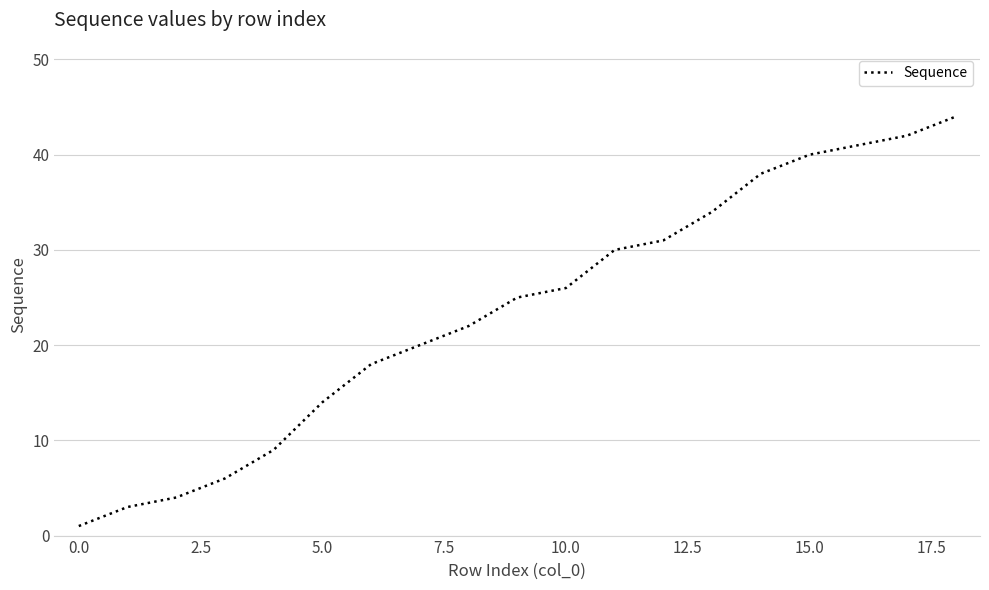

Reading left to right, list all the values displayed in this chart.

1	3	4	6	9	14	18	20	22	25	26	30	31	34	38	40	41	42	44